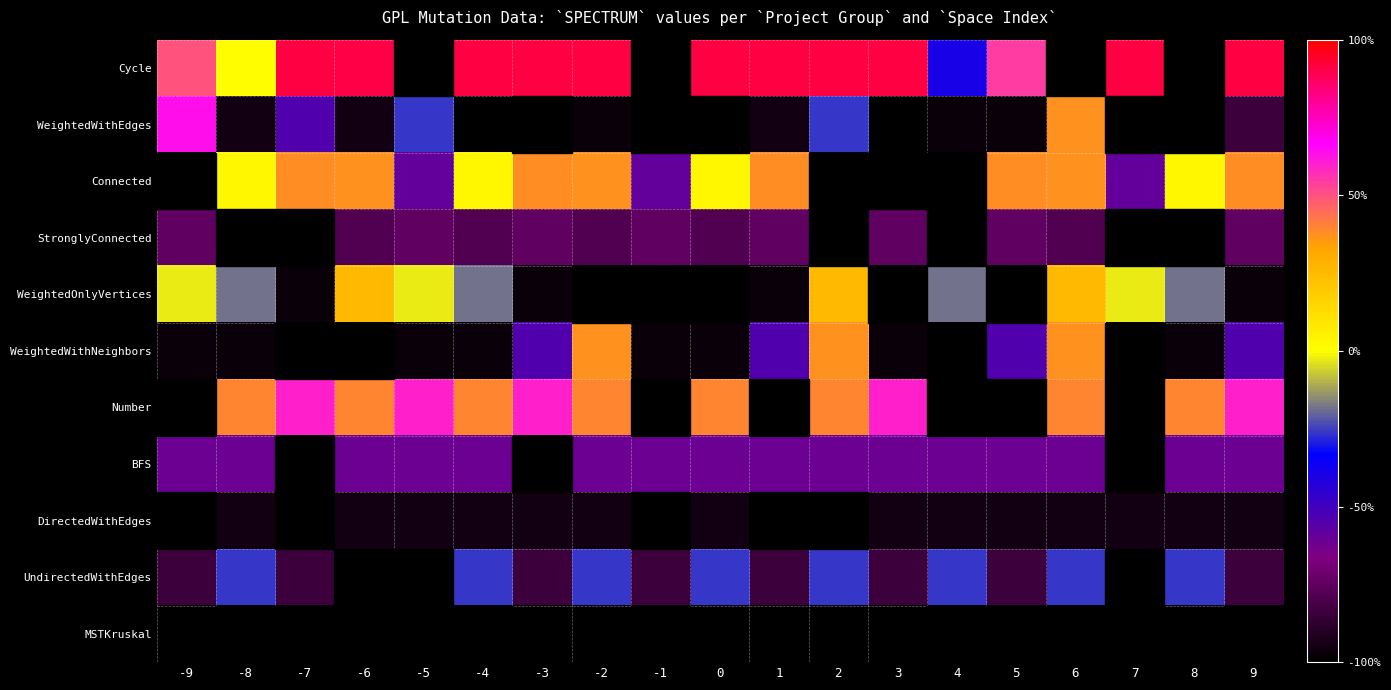

Count the number of categories in the chart.

19